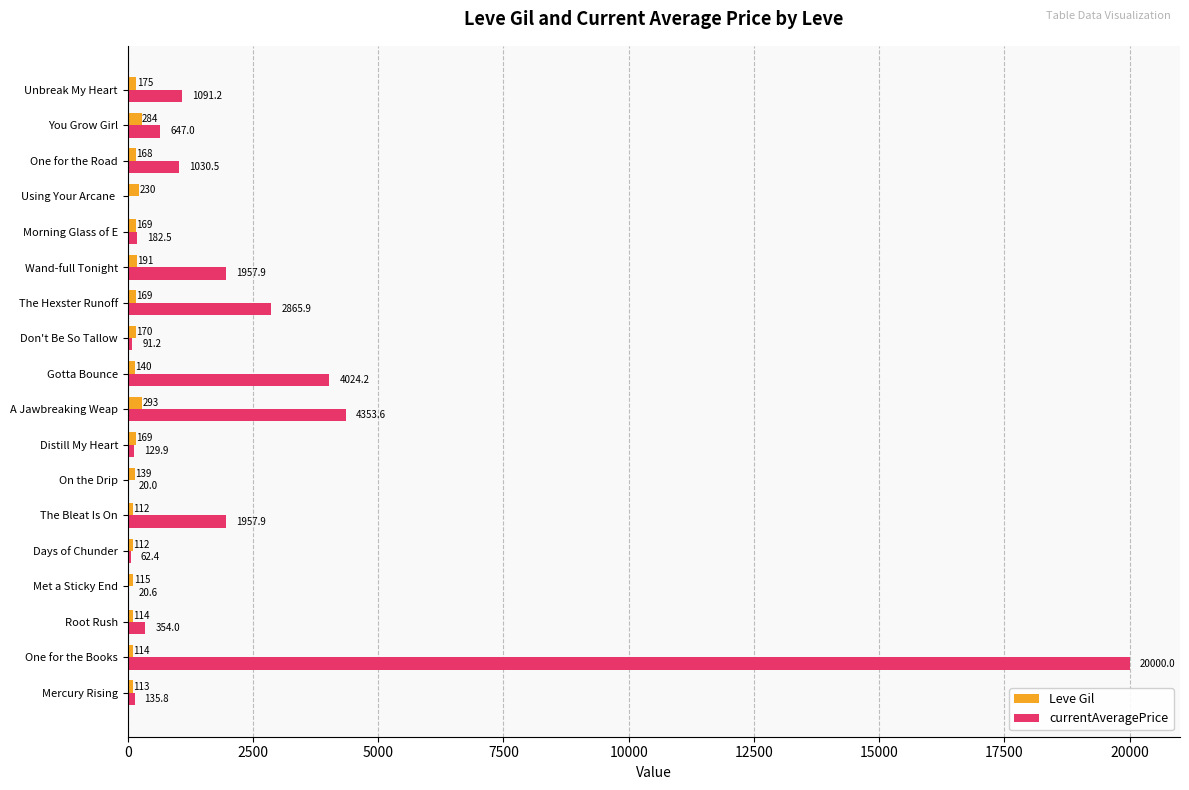

At which label is Leve Gil closest to 202?

Wand-full Tonight